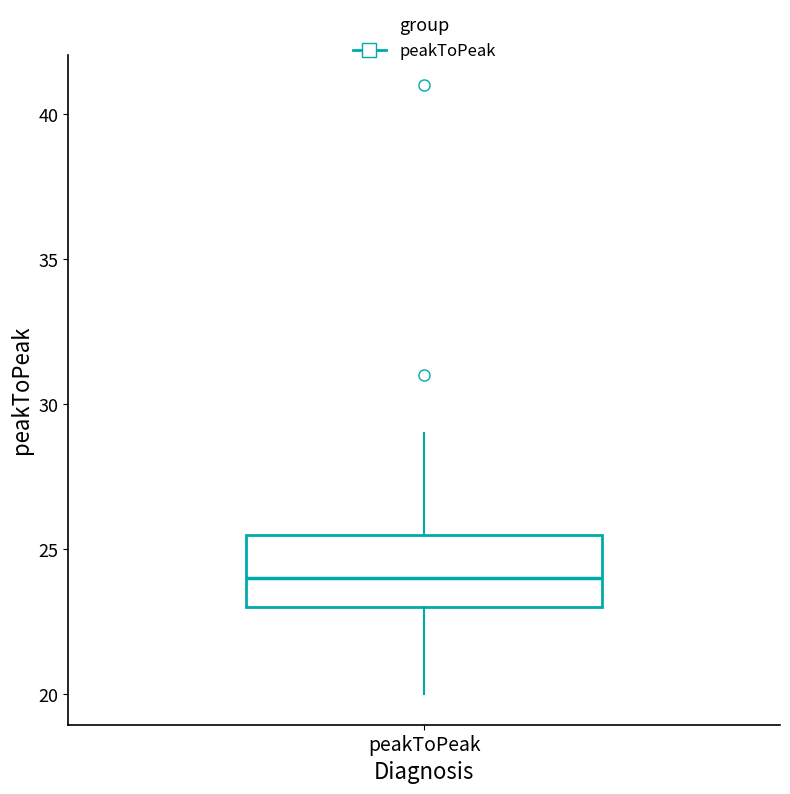

Read this box plot against the y-axis: the position of the median line, the range covered by the box, and the ends of both whiskers. The values are not printed on the chart, so give them approximately, as read against the axis.

median 24.0, box 23.0 to 25.5, whiskers 20.0 to 29.0